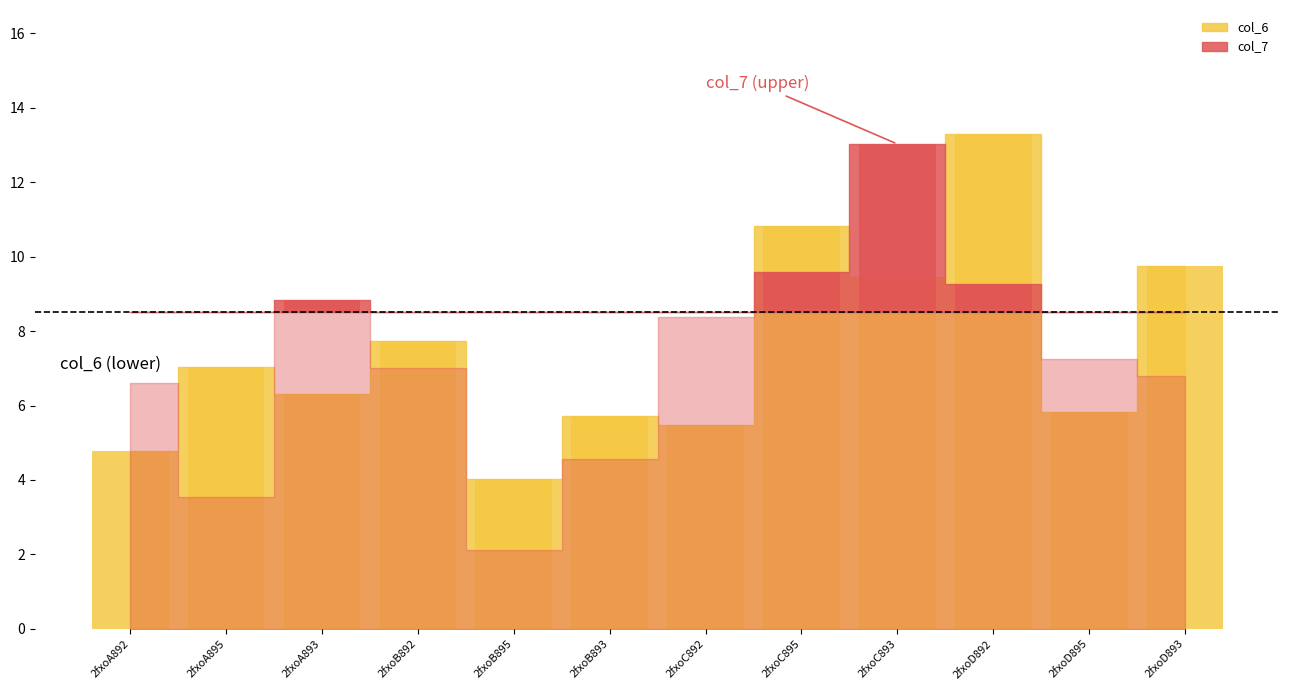

Reading left to right, list all the values displayed in this chart.

4.8	7.0	6.3	7.7	4.0	5.7	5.5	10.8	9.5	13.3	5.8	9.7